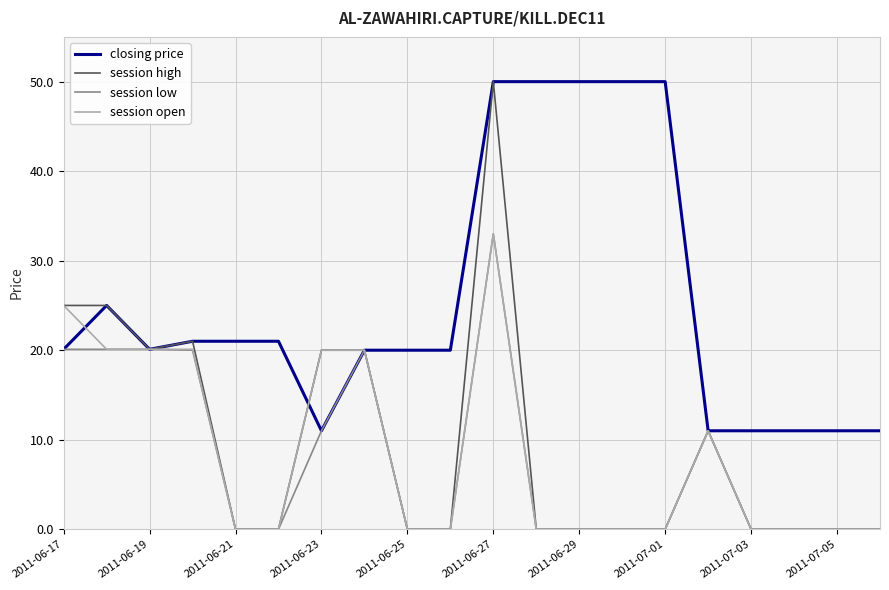

What is the maximum value shown in the chart?

50.0